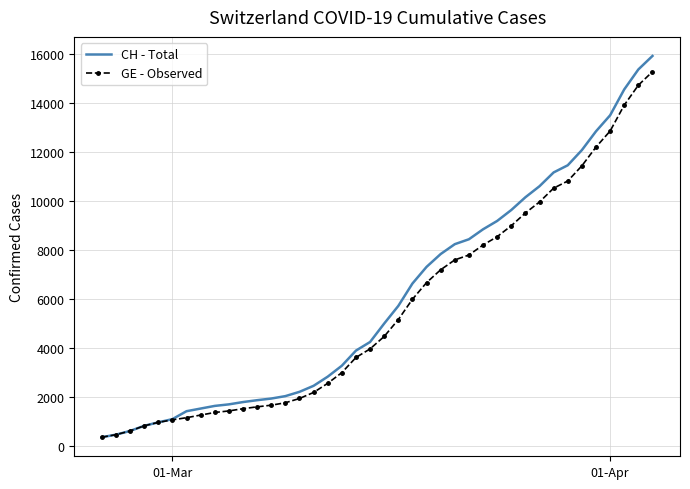

What is the highest value of the CH - Total series?

15926